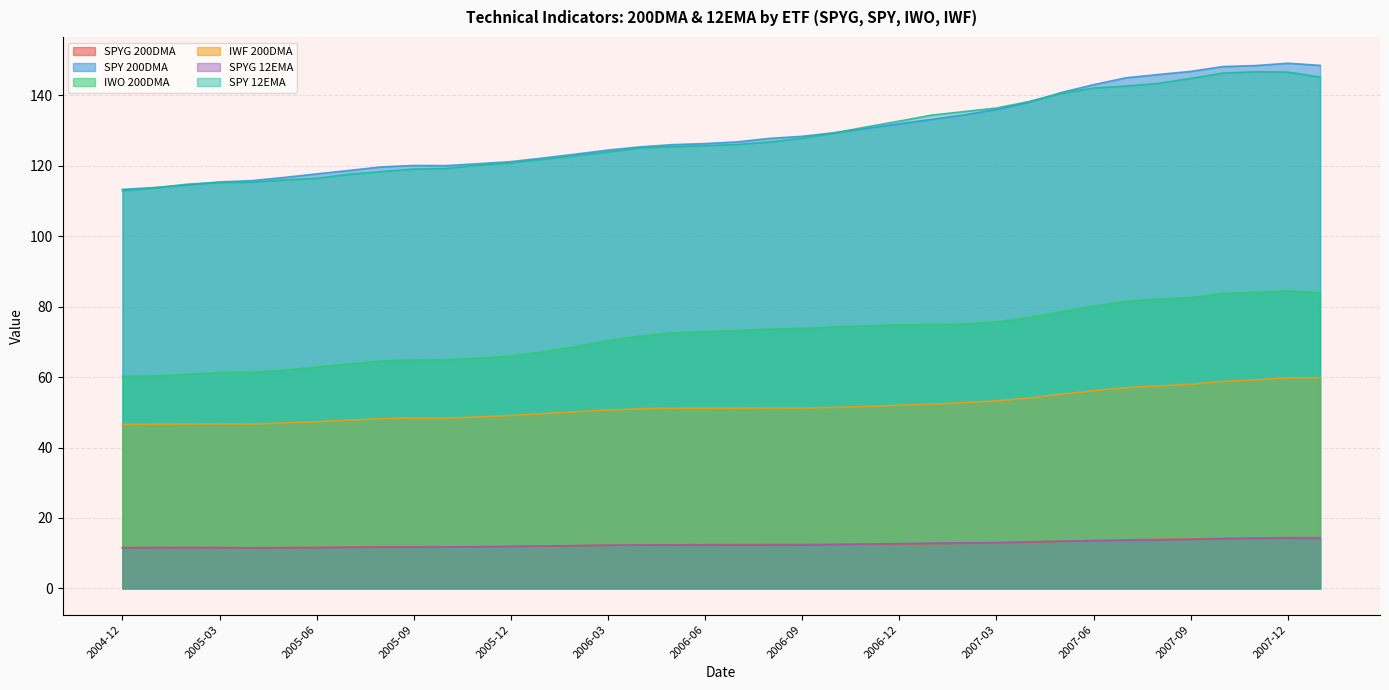

True or false: SPYG_12EMA and SPY_200DMA intersect in this chart.

False